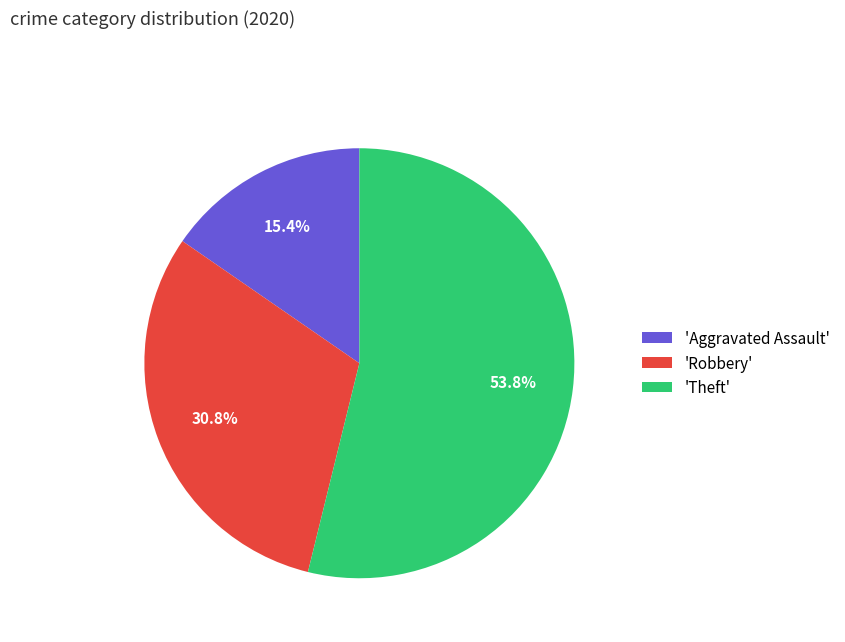

How many slices are in this pie chart?

3